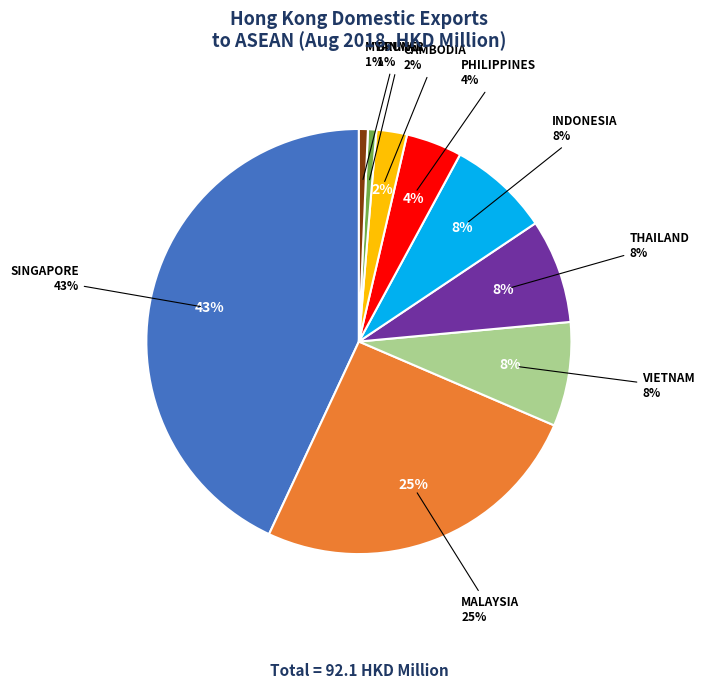

What is the total percentage of INDONESIA and BRUNEI?

8.4%